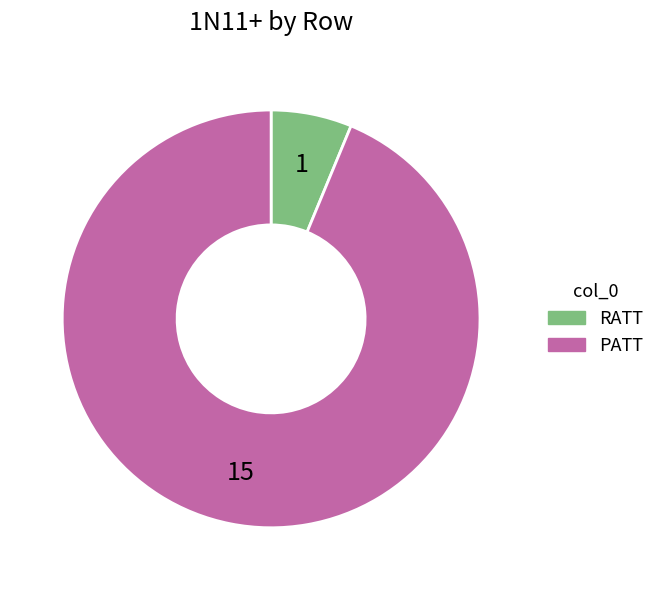

Do PATT and RATT together represent more than half of the pie?

Yes